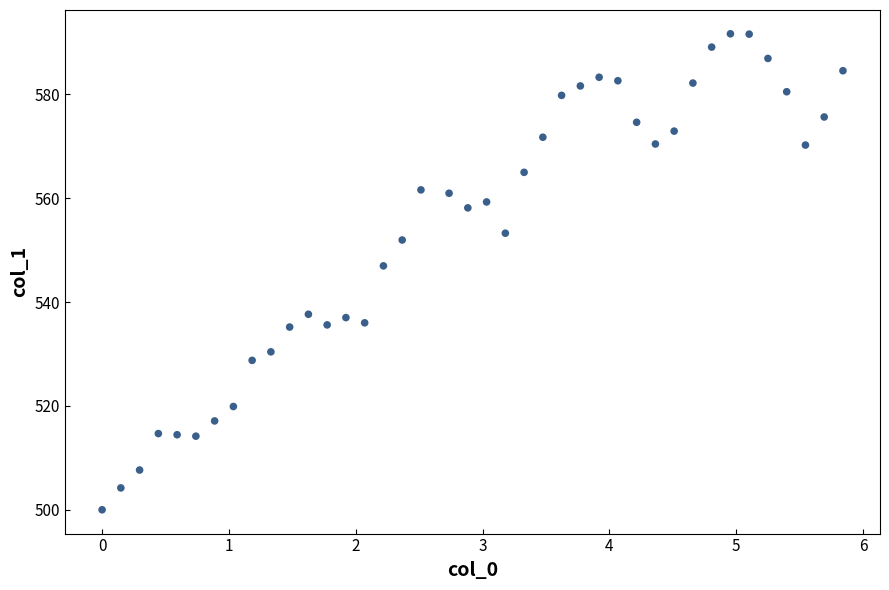

What is the range of X values (max minus min)?

5.8